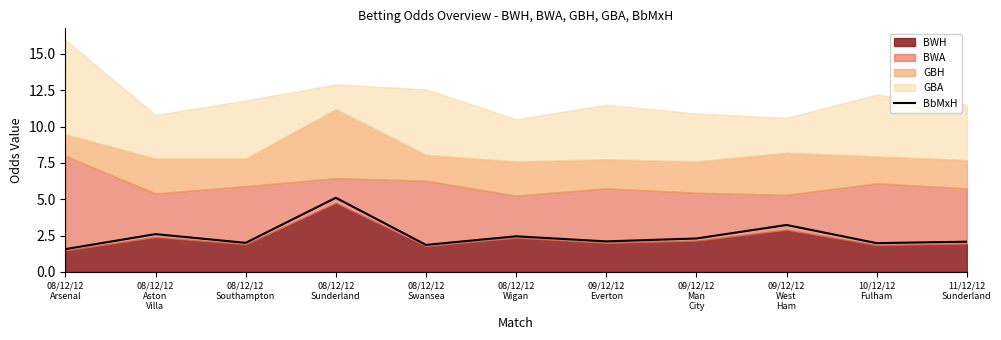

What is the highest value of the BbMxH series?

5.1